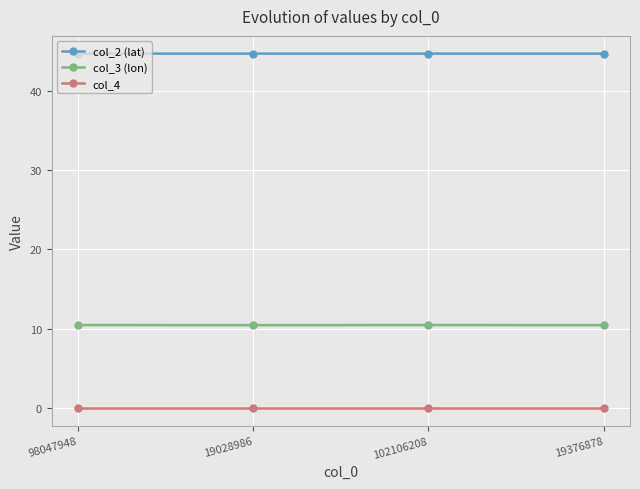

Does the chart display data point markers on the line(s)?

Yes